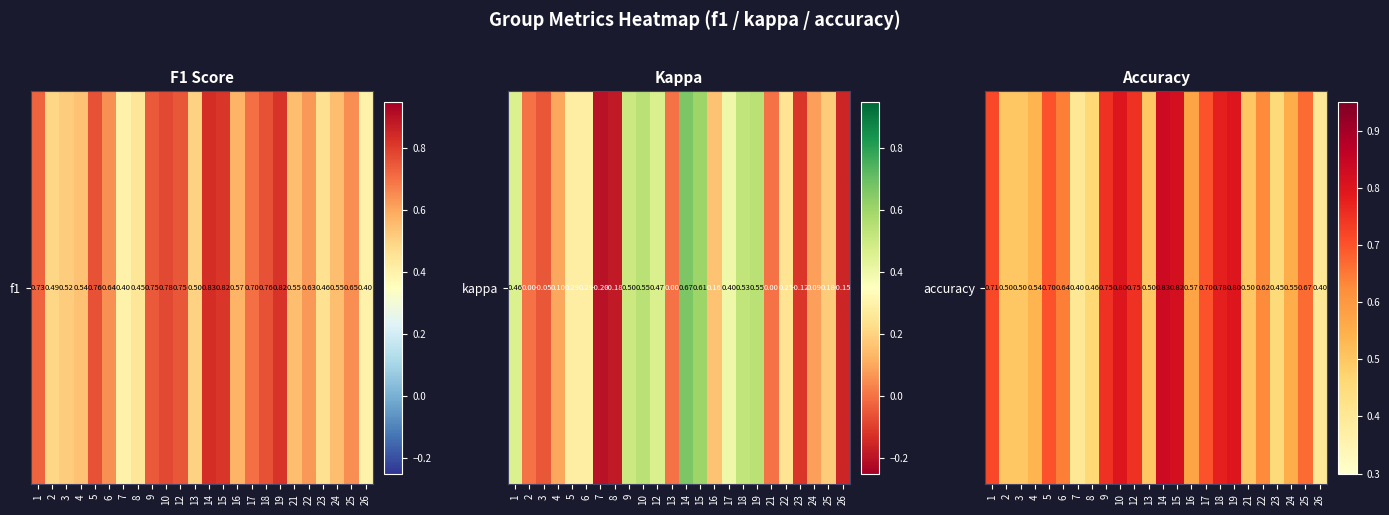

How many values are between 0 and 1?

24